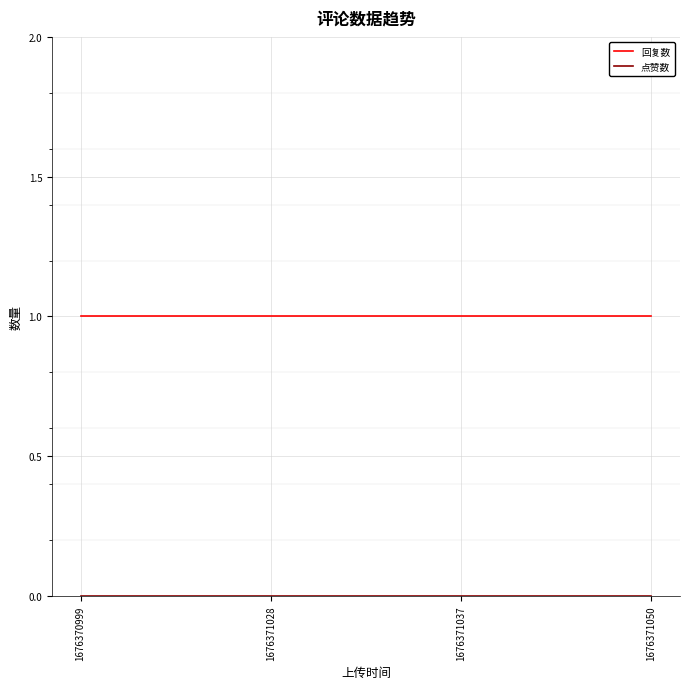

The value of 回复数 at 1676370999 is 2. True or false?

False